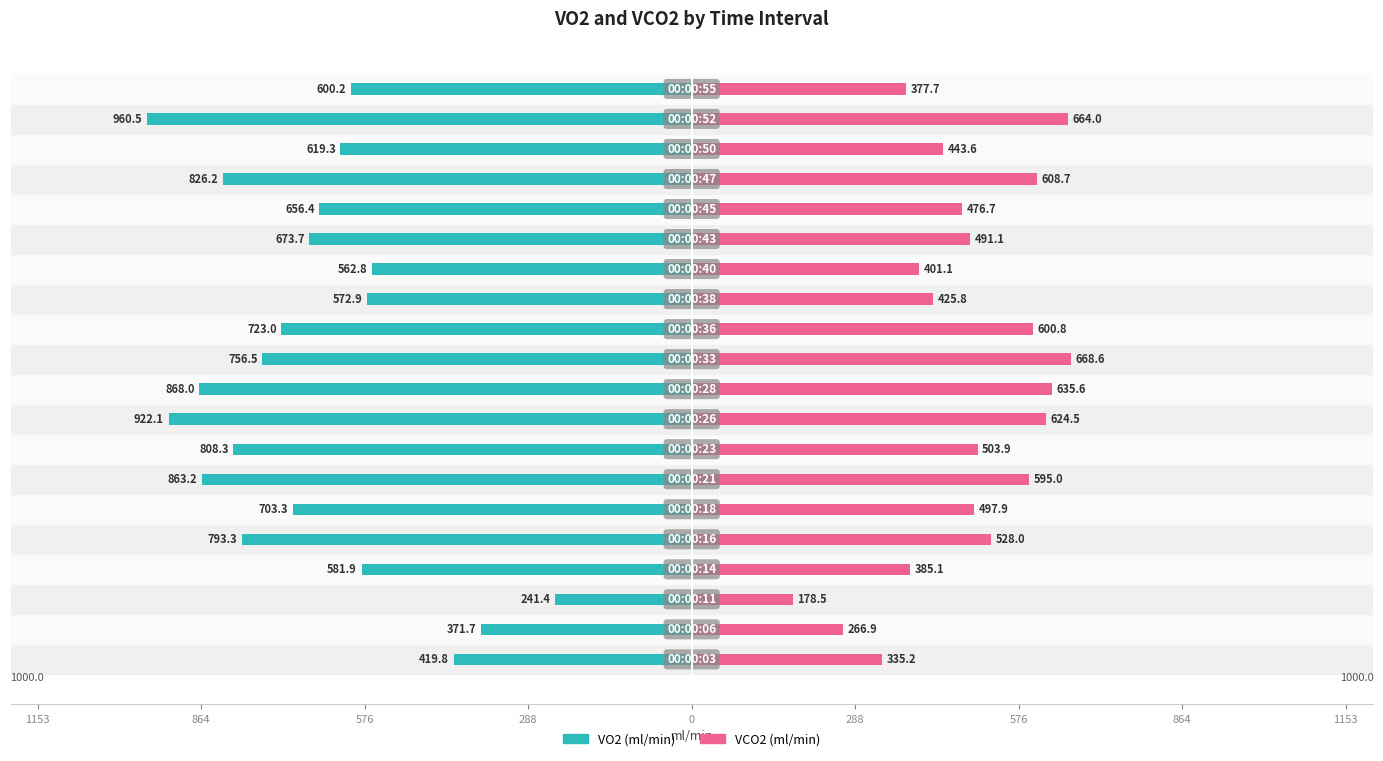

Which series has the widest spread of values?

VO2